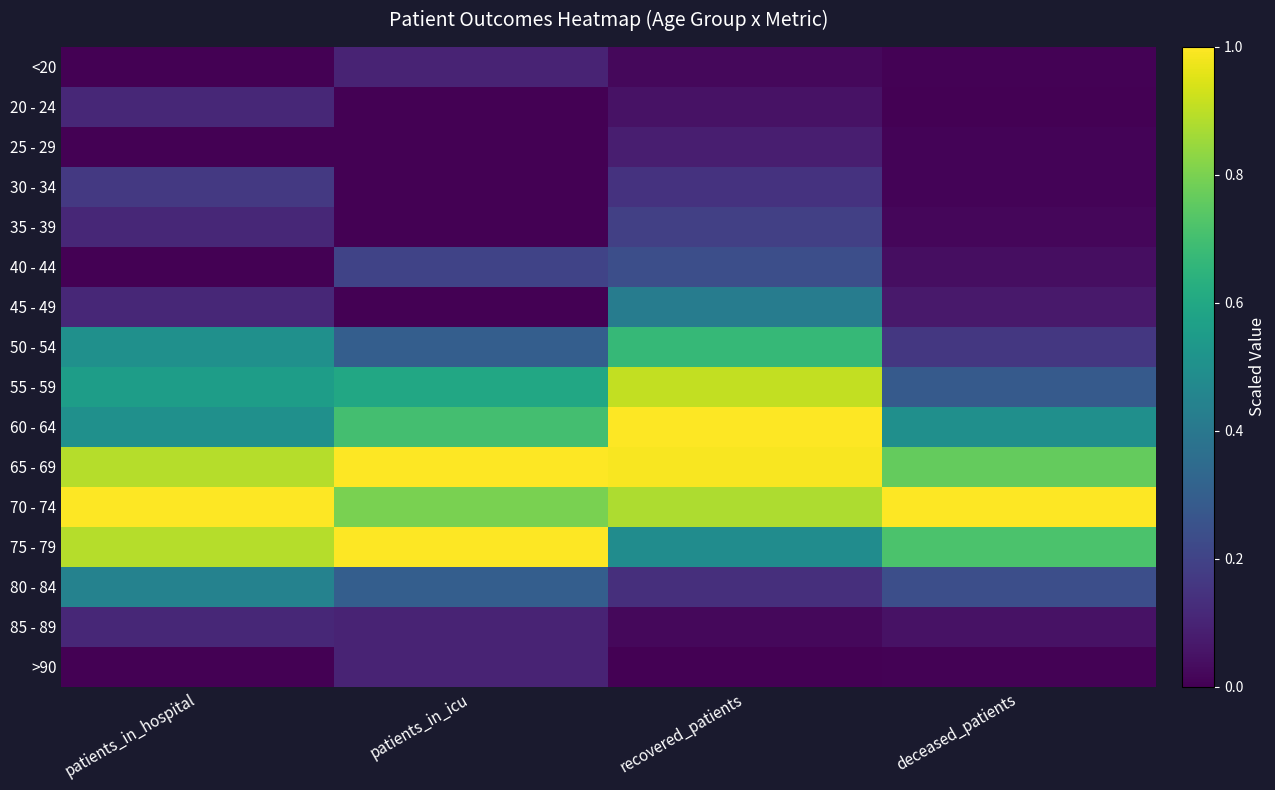

Which has a higher value, patients_in_icu or recovered_patients?

patients_in_icu